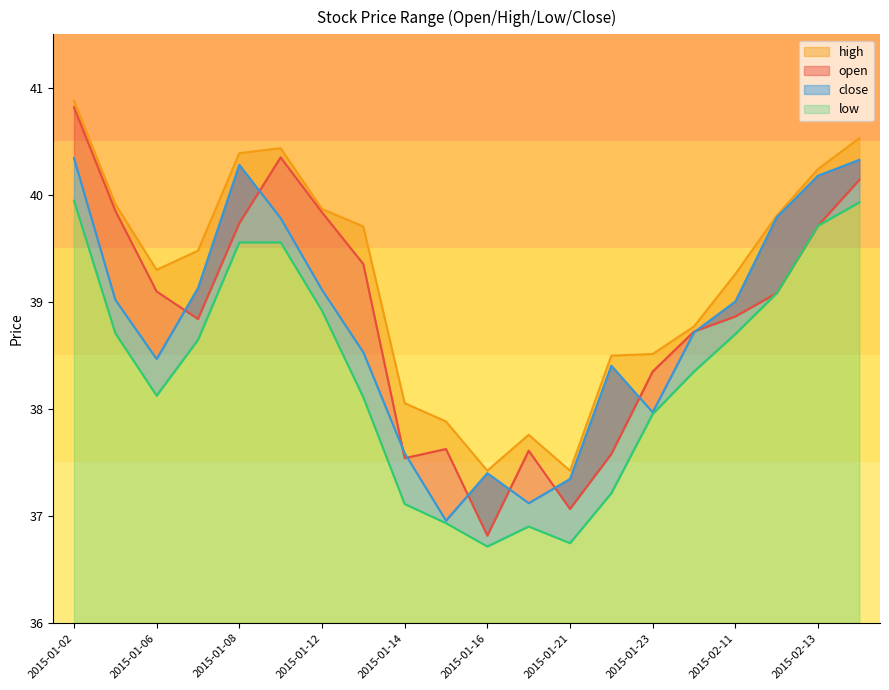

Does the chart have visible grid lines?

No